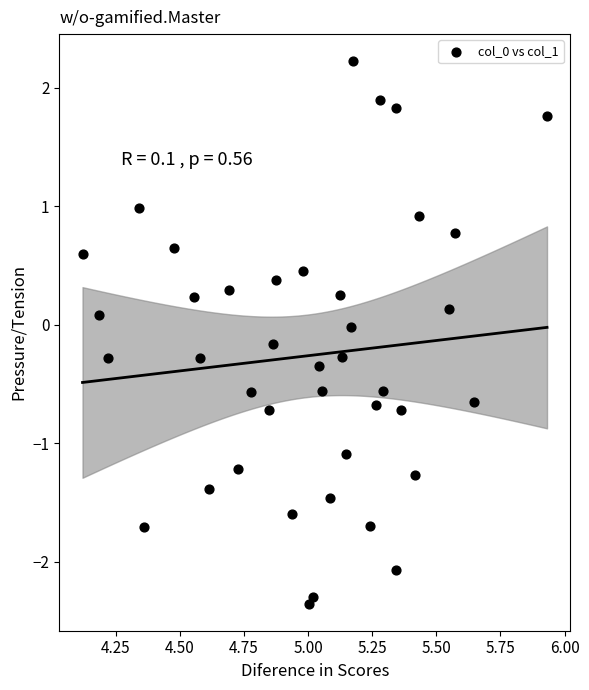

What is the range of Y values (max minus min)?

4.6